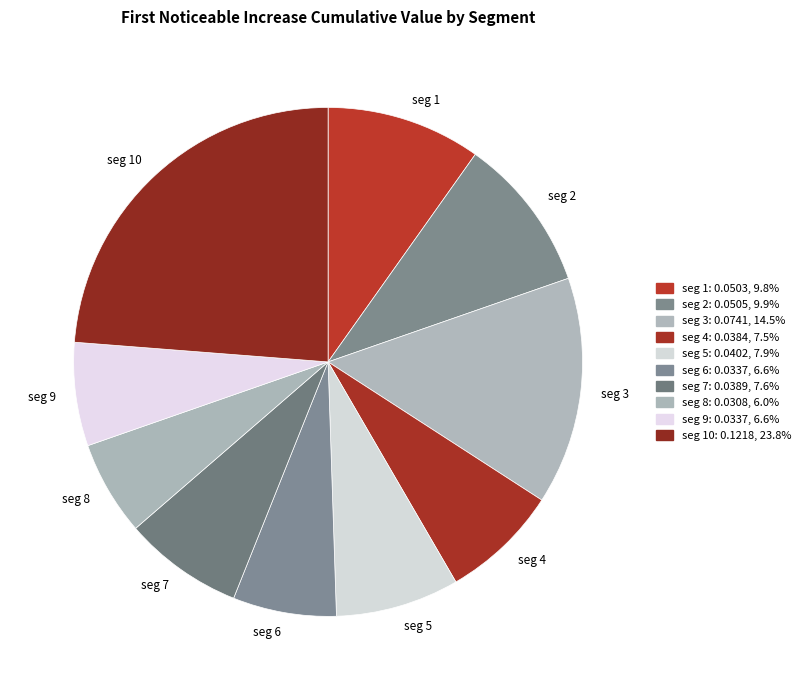

What is the smallest slice in the pie chart?

seg 8